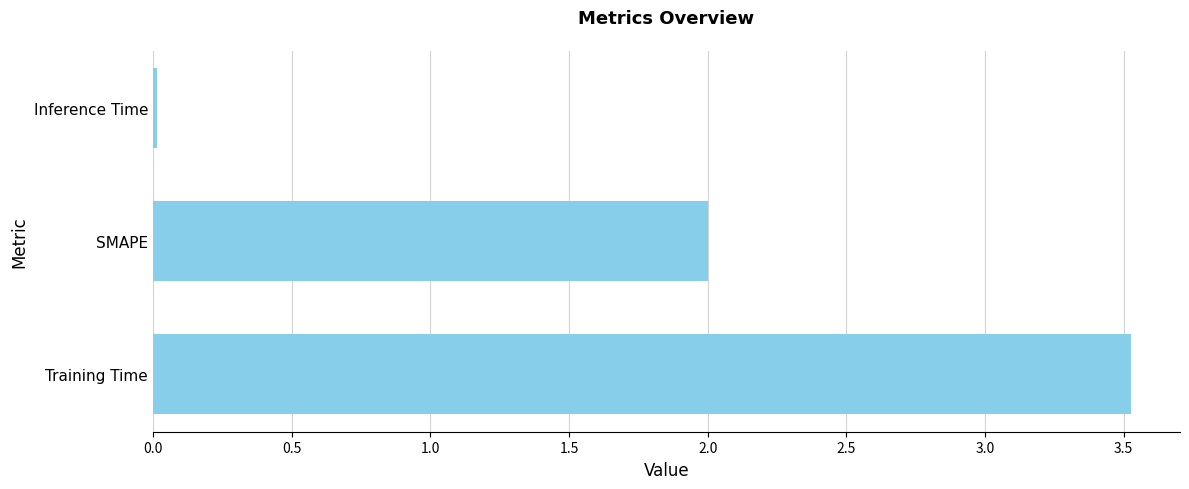

Read the value at SMAPE.

2.0